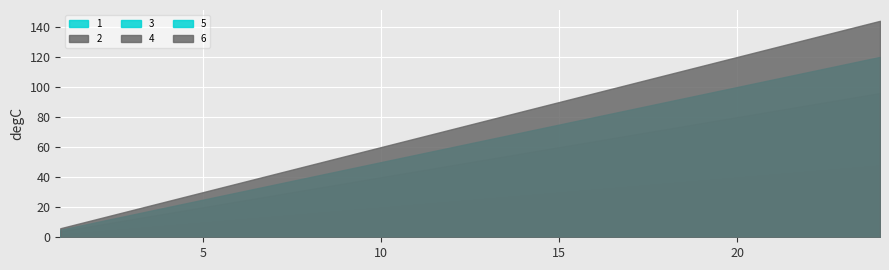

List the series in order of their overall mean, lowest first.

1, 2, 3, 4, 5, 6